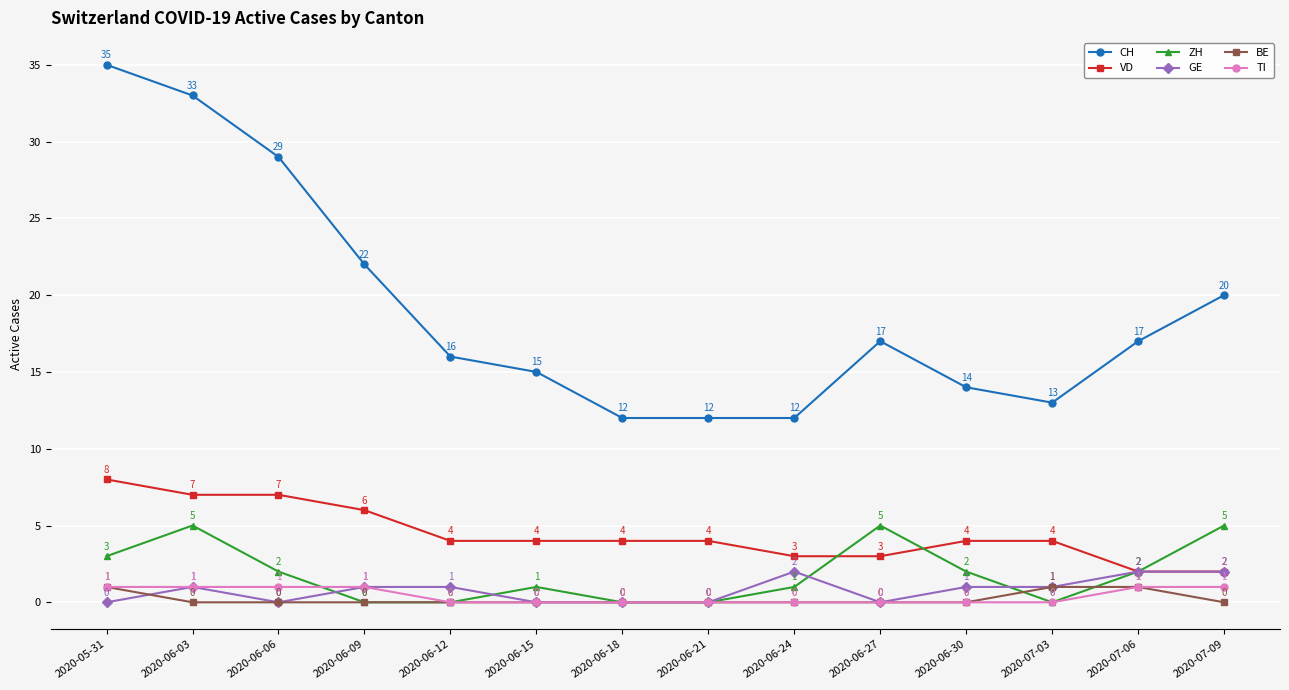

What is the greatest value displayed?

35